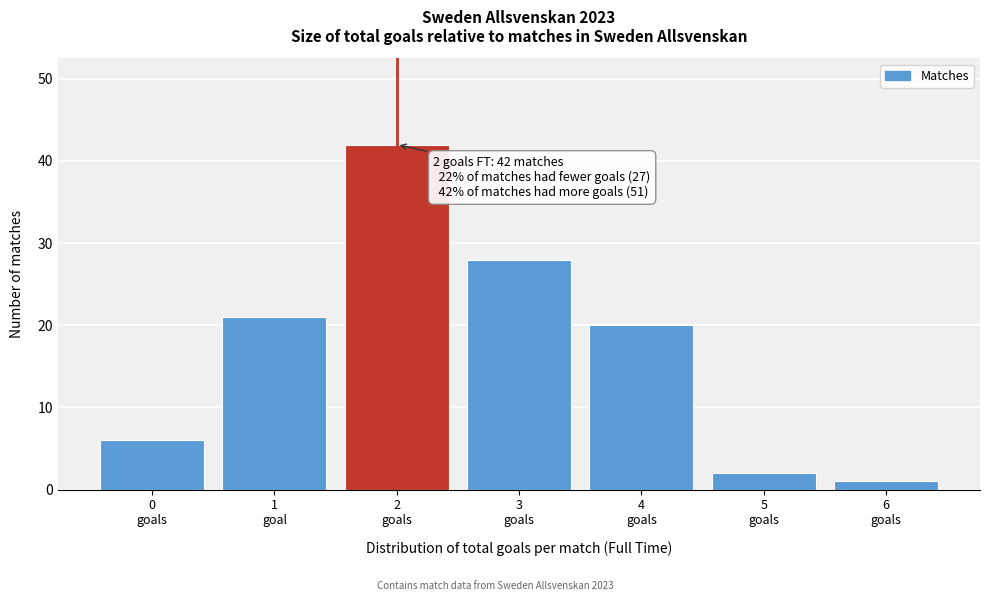

Reading left to right, transcribe all the data shown in this chart.

6	21	42	28	20	2	1